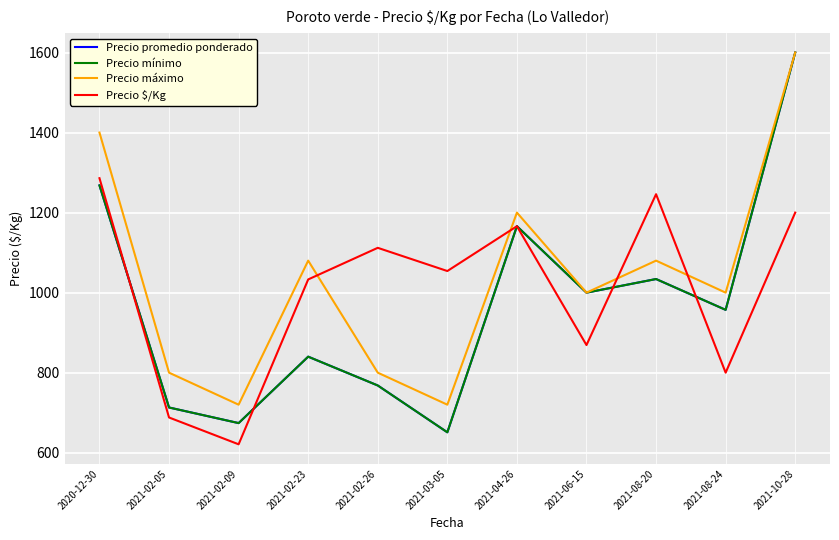

At which label does Precio máximo first exceed 1000?

2020-12-30